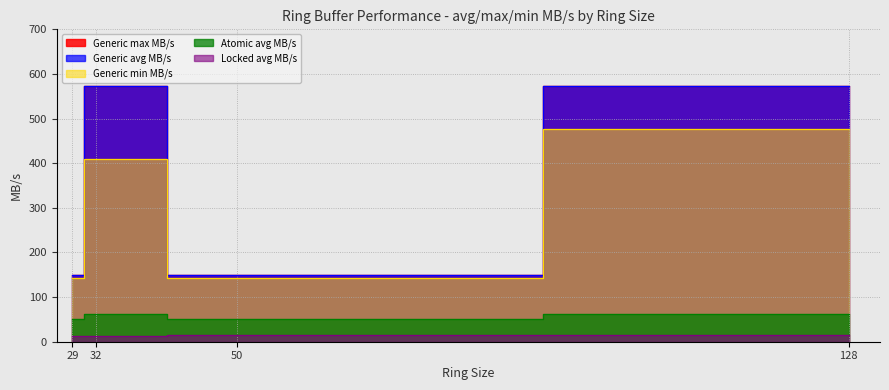

What are all the series names shown in the legend?

avg MB/s, max MB/s, min MB/s, Locked avg MB/s, Atomic avg MB/s